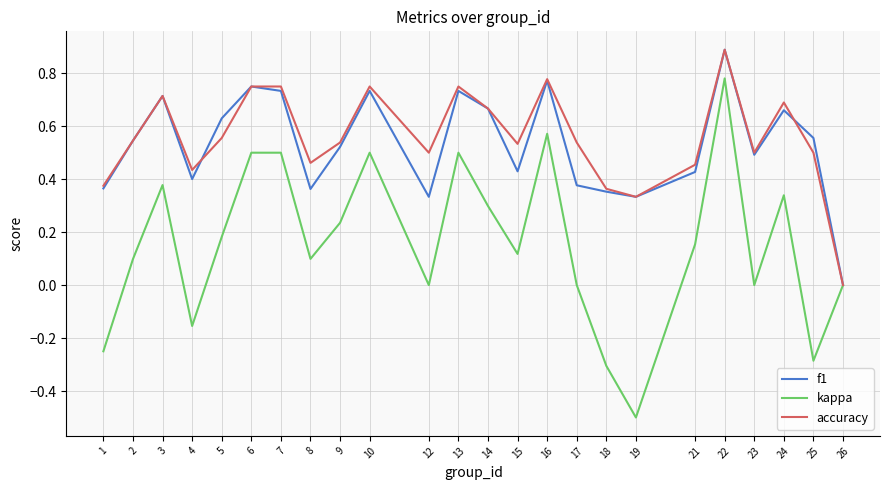

Which series has the widest spread of values?

kappa